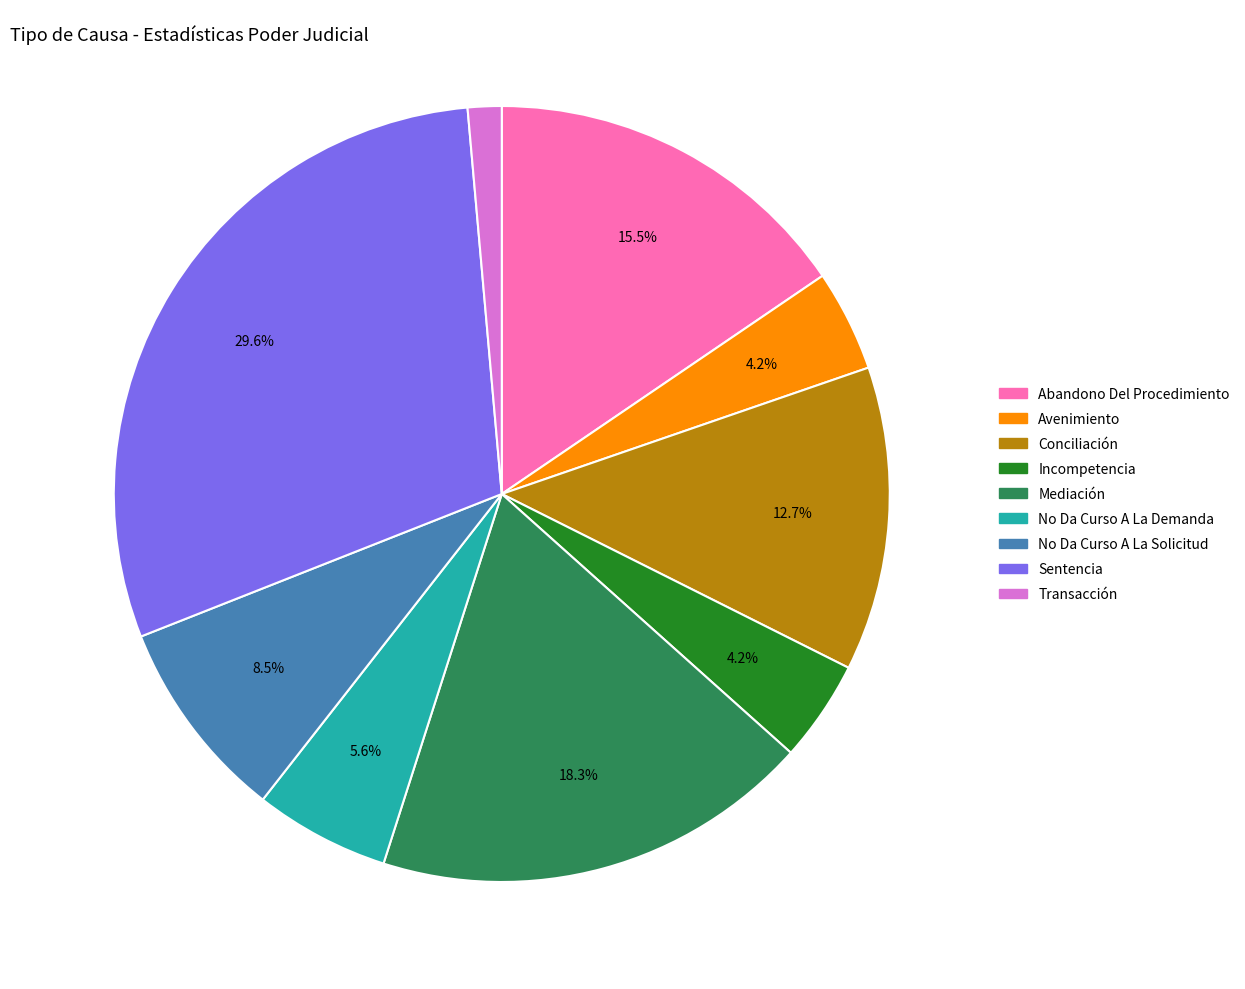

Which slice is the largest?

Sentencia